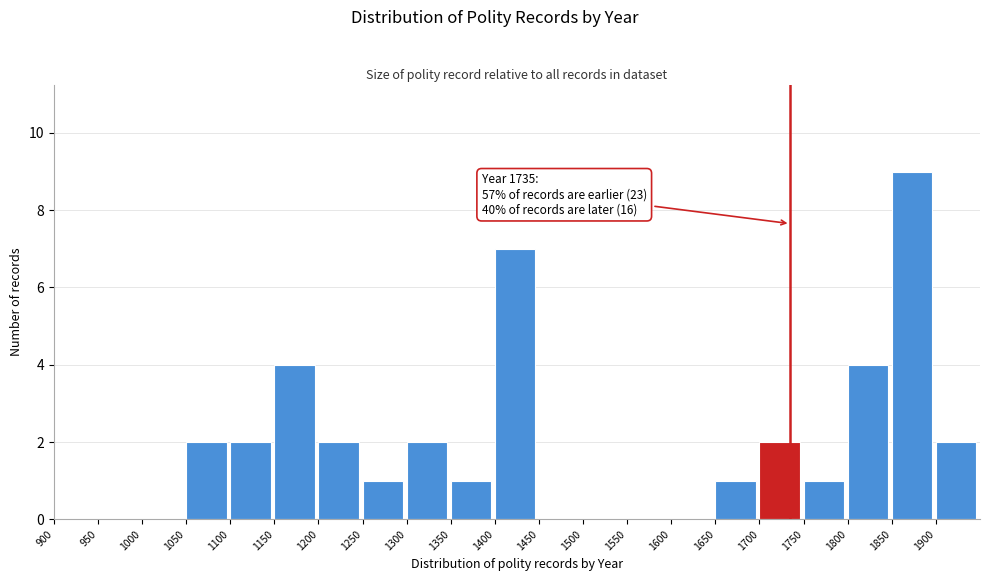

Over which range of the x-axis is the bar tallest?

1850 to 1900